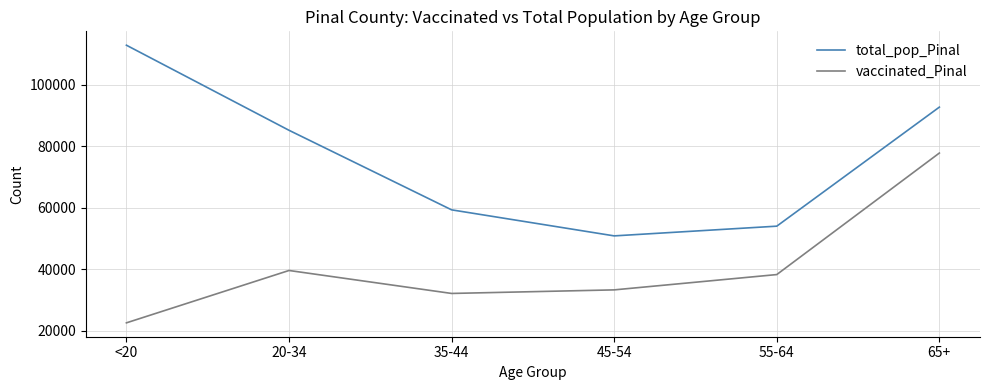

The vaccinated_Pinal series shows 58807 at 55-64. True or false?

False